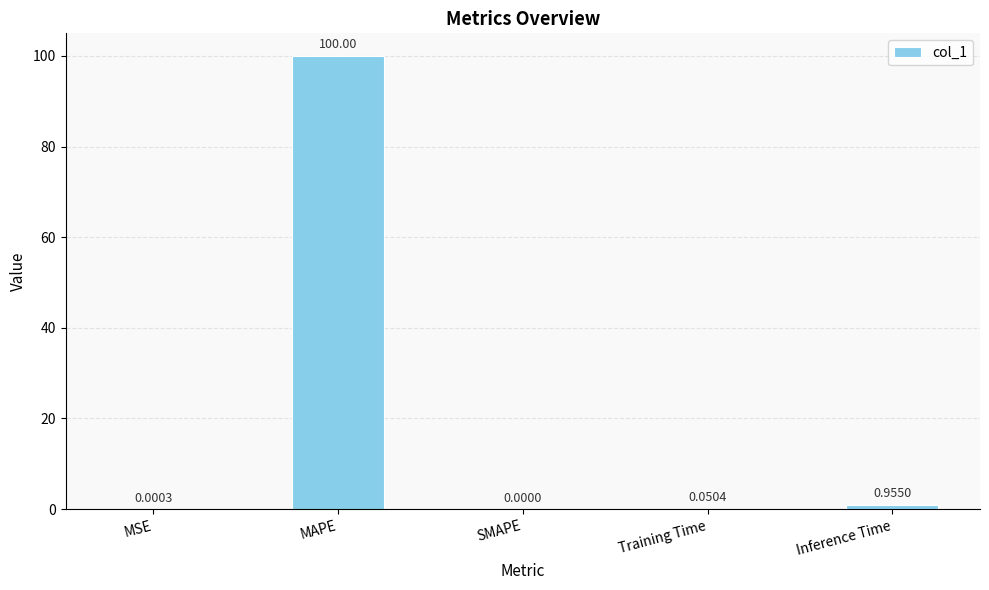

What is the change in value from MAPE to Training Time?

-99.9